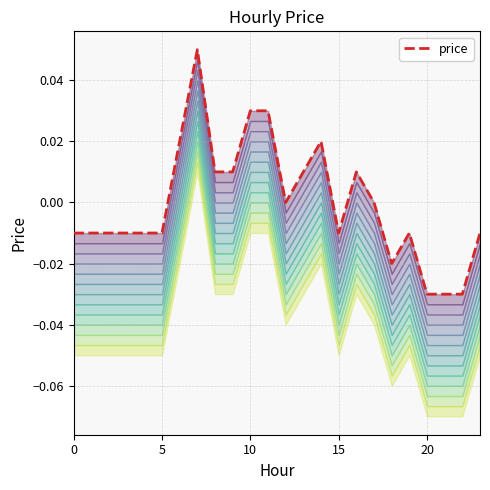

True or false: the data shows 0.0 at 9.

True